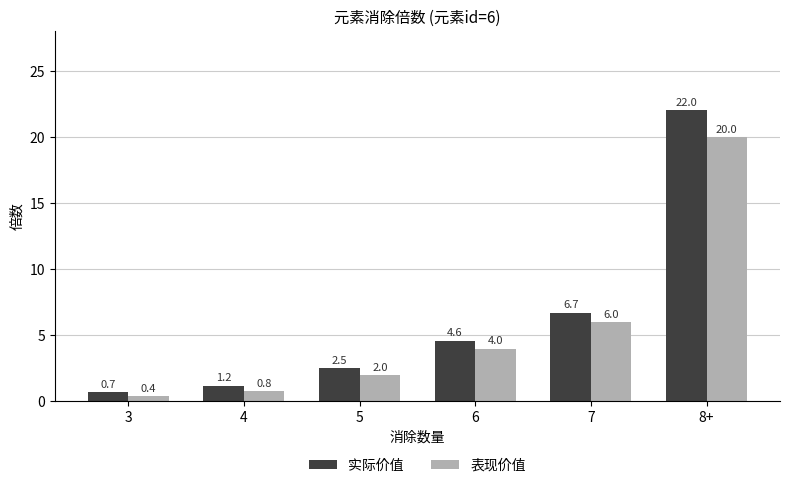

What is the label of the 6th bar from the right?

3